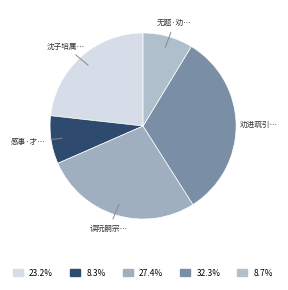

Is there a majority slice in this chart?

No